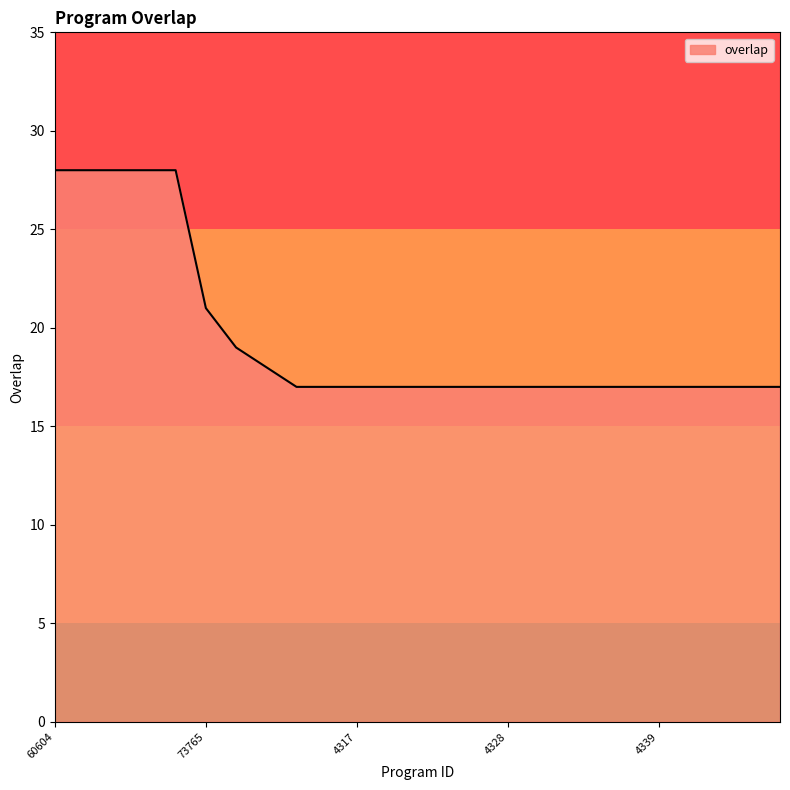

What is the difference between the maximum and minimum values?

11